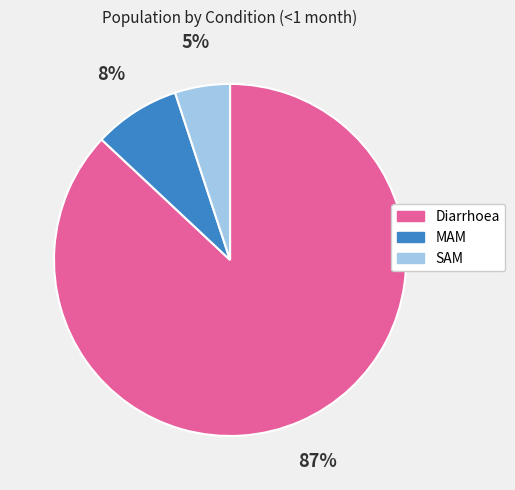

How many segments does this pie chart have?

3